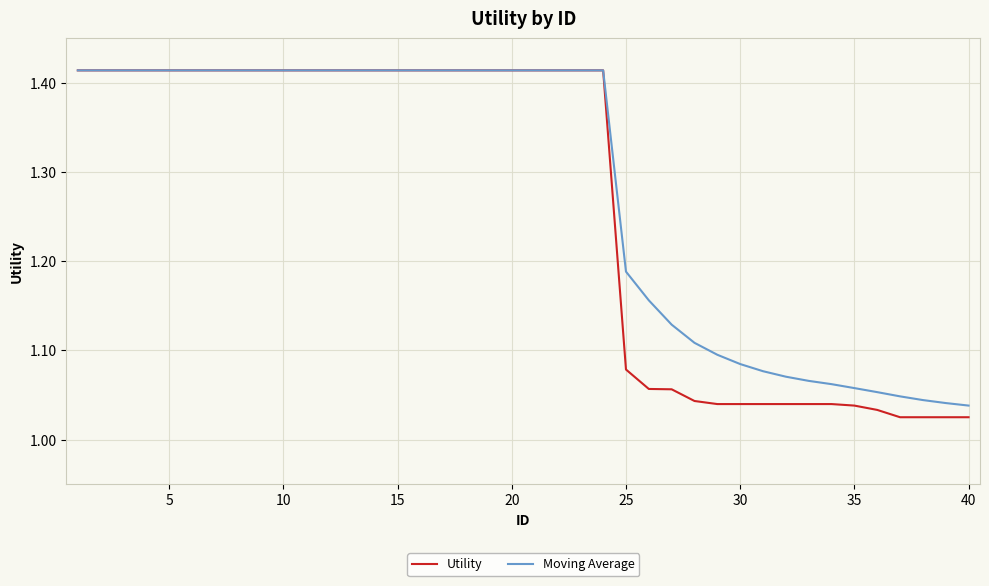

Which series has the largest range (max minus min)?

Utility